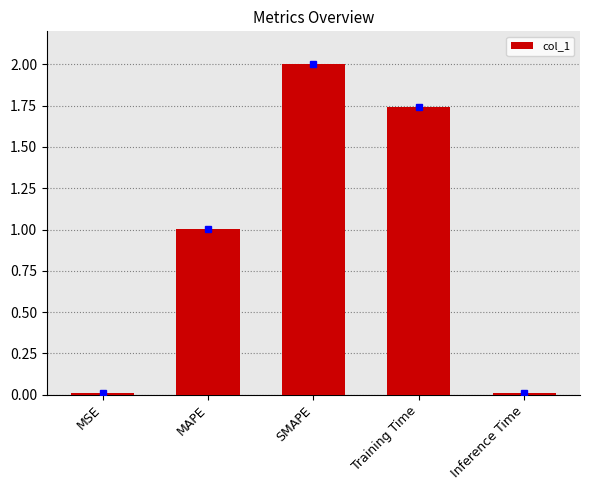

Where does the data first go above 1?

MAPE